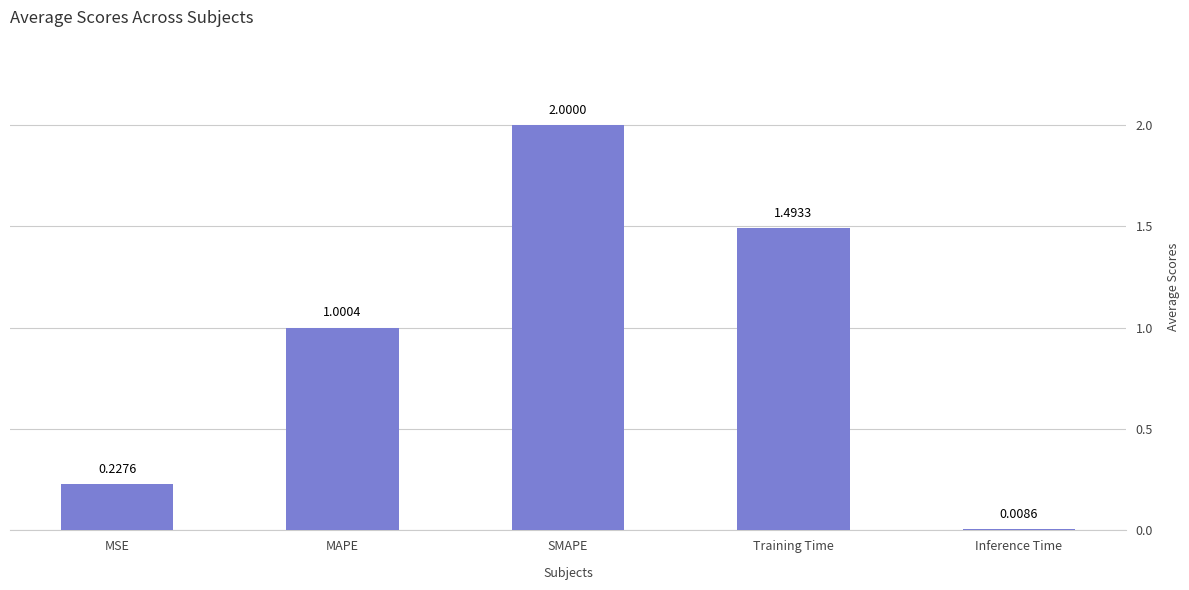

How many bars are there in total?

5